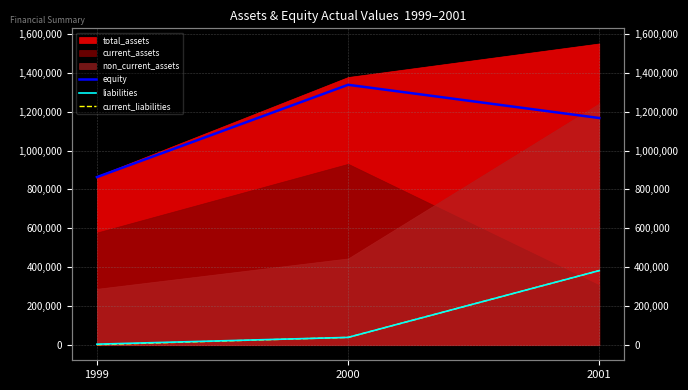

Is it true that equity equals 465523 at 2001?

False